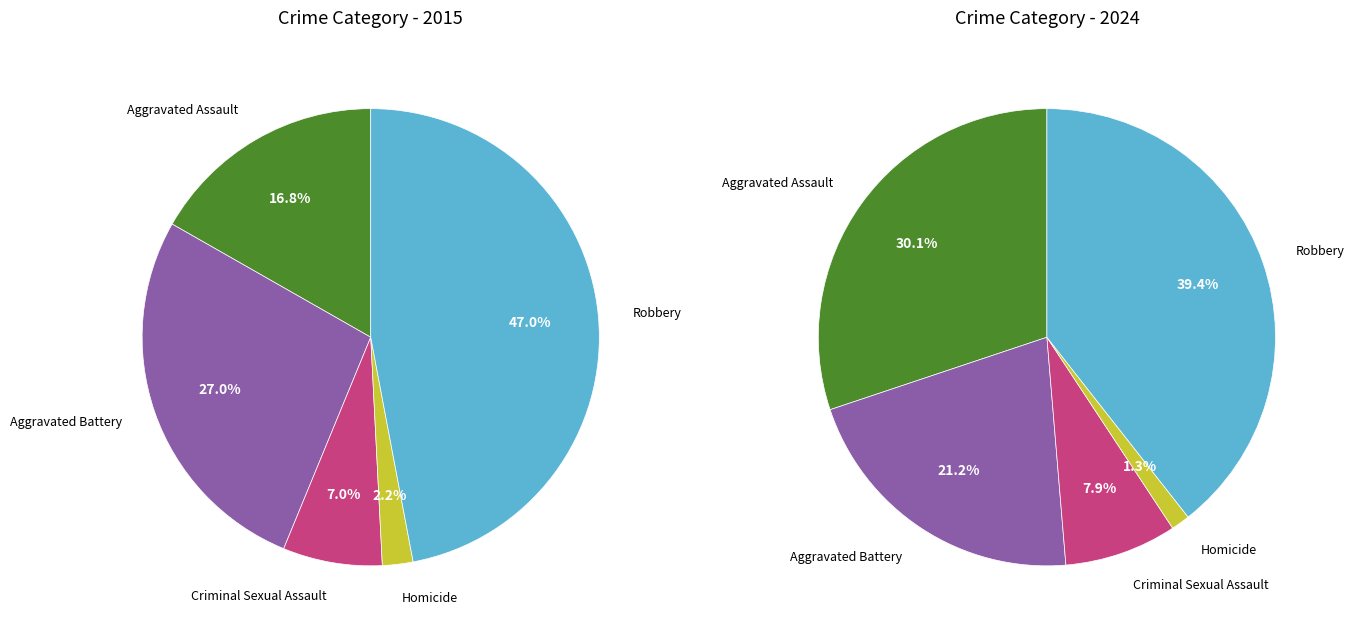

Is the sum of Homicide and Criminal Sexual Assault greater than half?

No